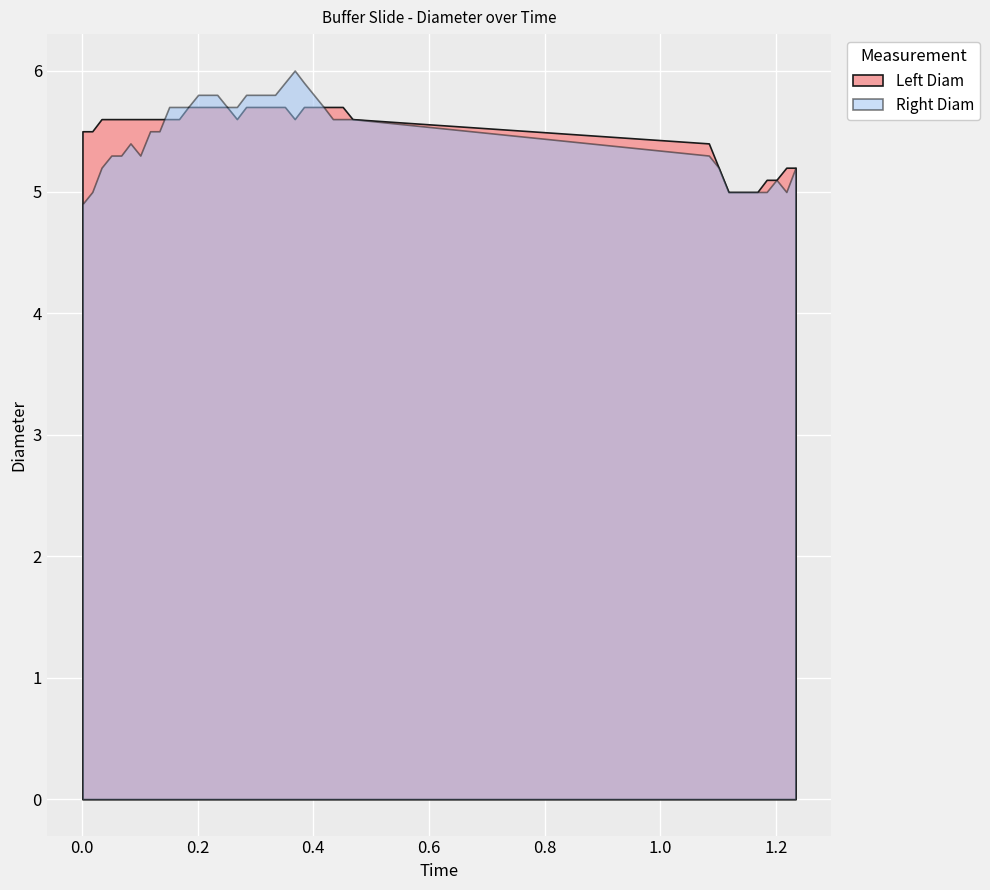

Which has a higher value, 18 or 14?

18